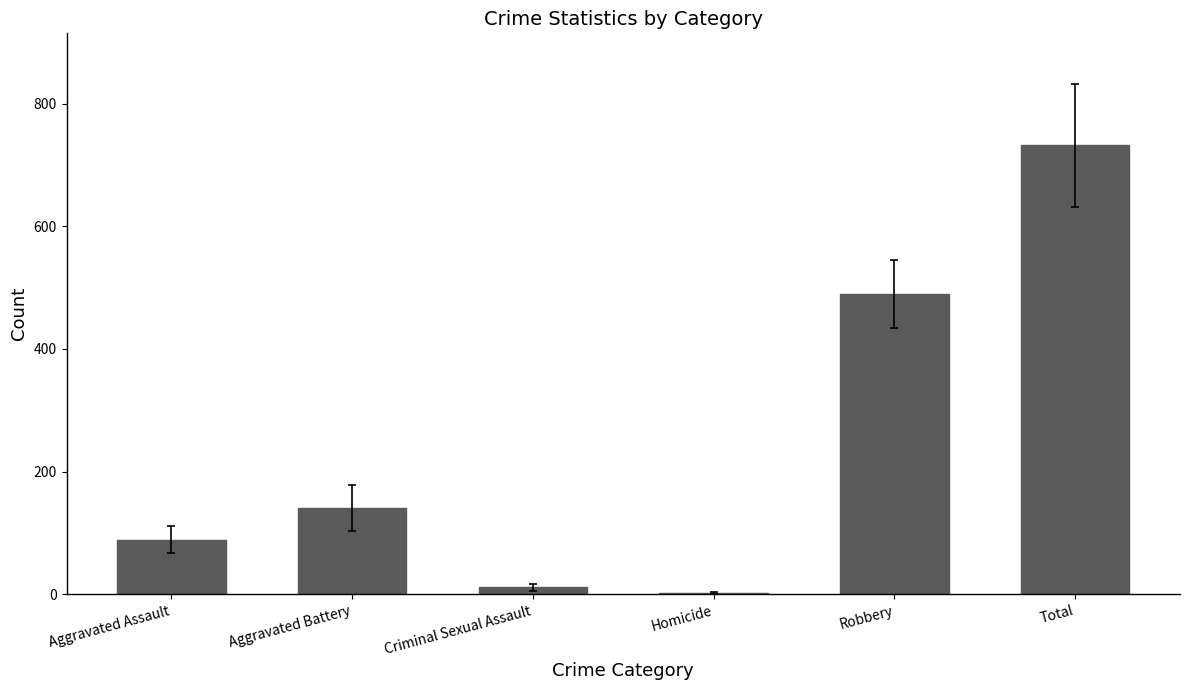

Are the bars grouped side by side (vs. stacked)?

No